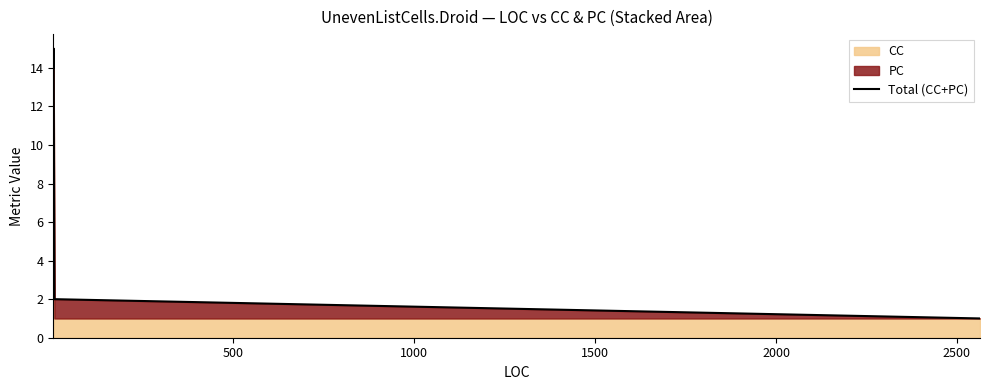

True or false: the data has more than 2 interior local peaks.

False